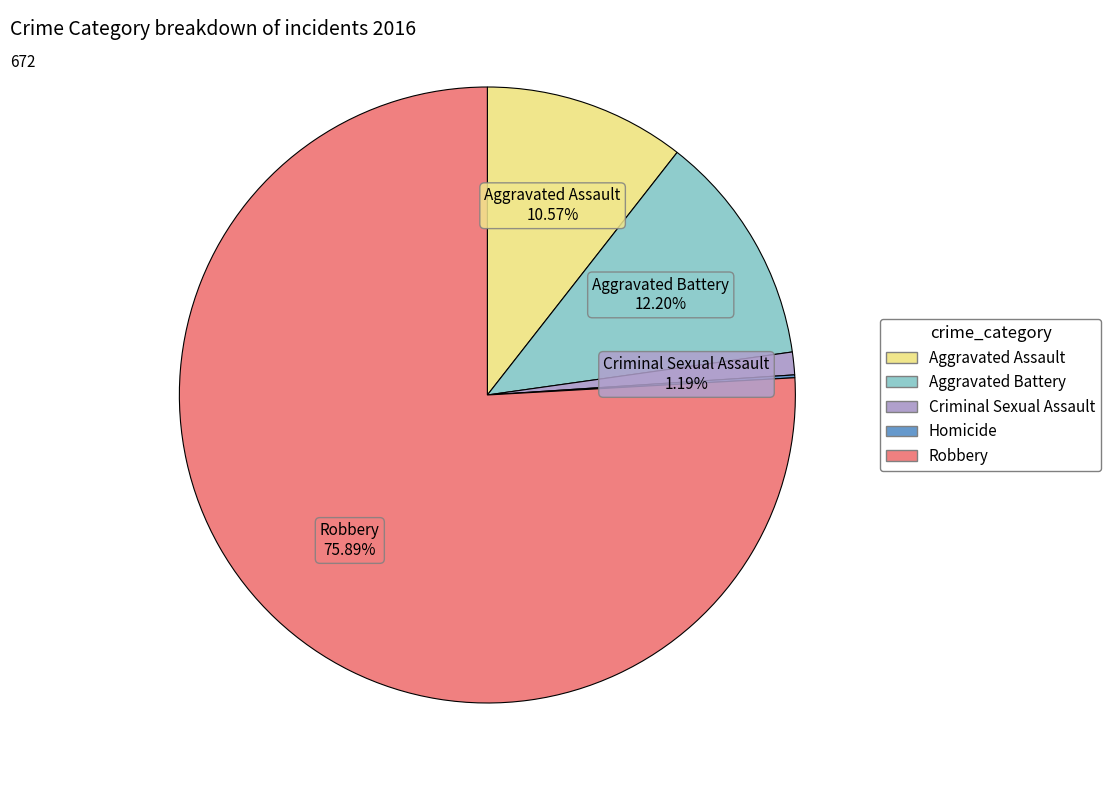

Does Aggravated Battery account for over 50% of the chart?

No